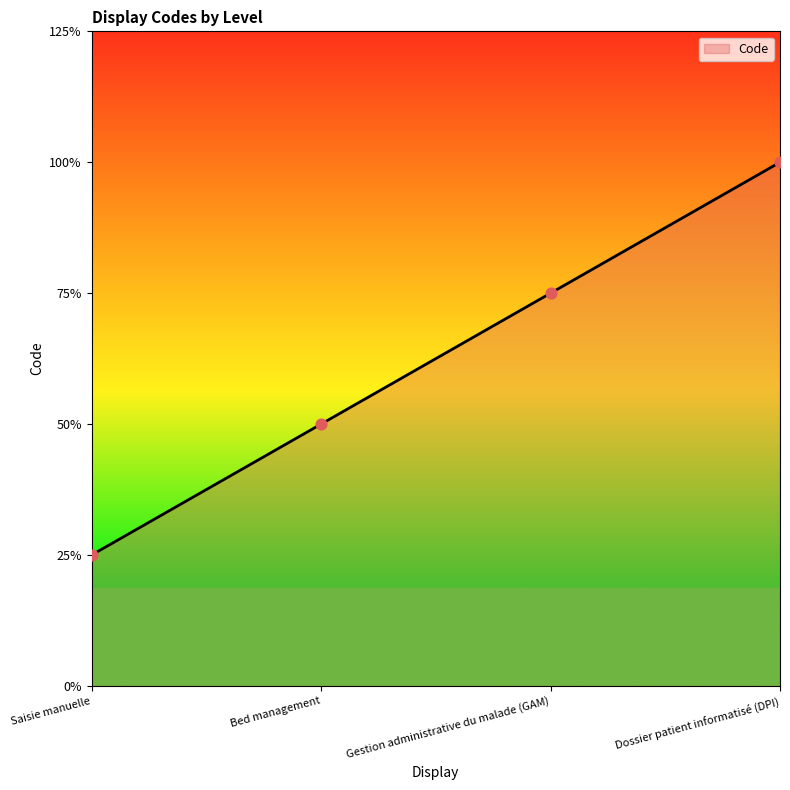

What is the change in value from Bed management to Gestion administrative du malade (GAM)?

+1